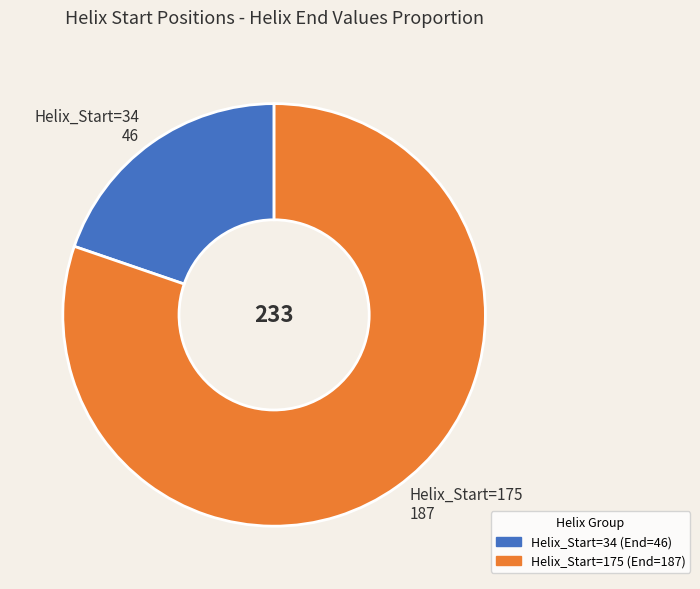

Is it true that Helix_Start=34 46 is 34% of the pie?

False